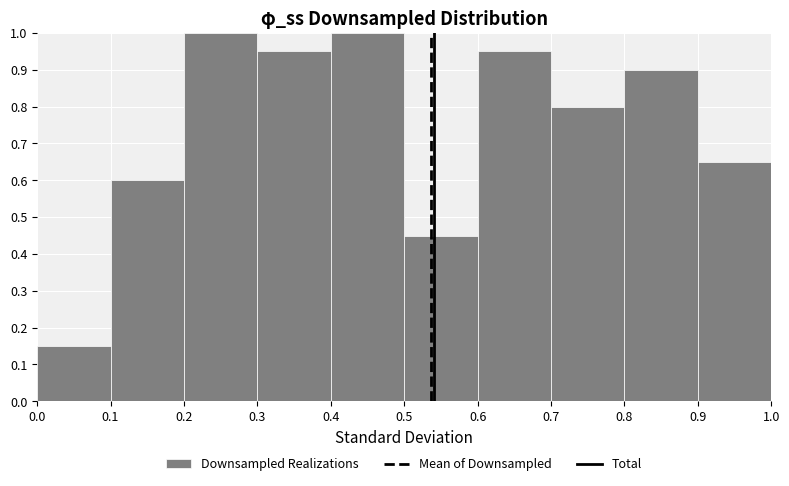

Reading left to right, list every bar in this chart as the range it spans on the x-axis followed by its height. The values are not printed on the chart, so give them approximately, as read against the axis.

0.0 to 0.1: 0.15
0.1 to 0.2: 0.60
0.2 to 0.3: 1.00
0.3 to 0.4: 0.95
0.4 to 0.5: 1.00
0.5 to 0.6: 0.45
0.6 to 0.7: 0.95
0.7 to 0.8: 0.80
0.8 to 0.9: 0.90
0.9 to 1.0: 0.65